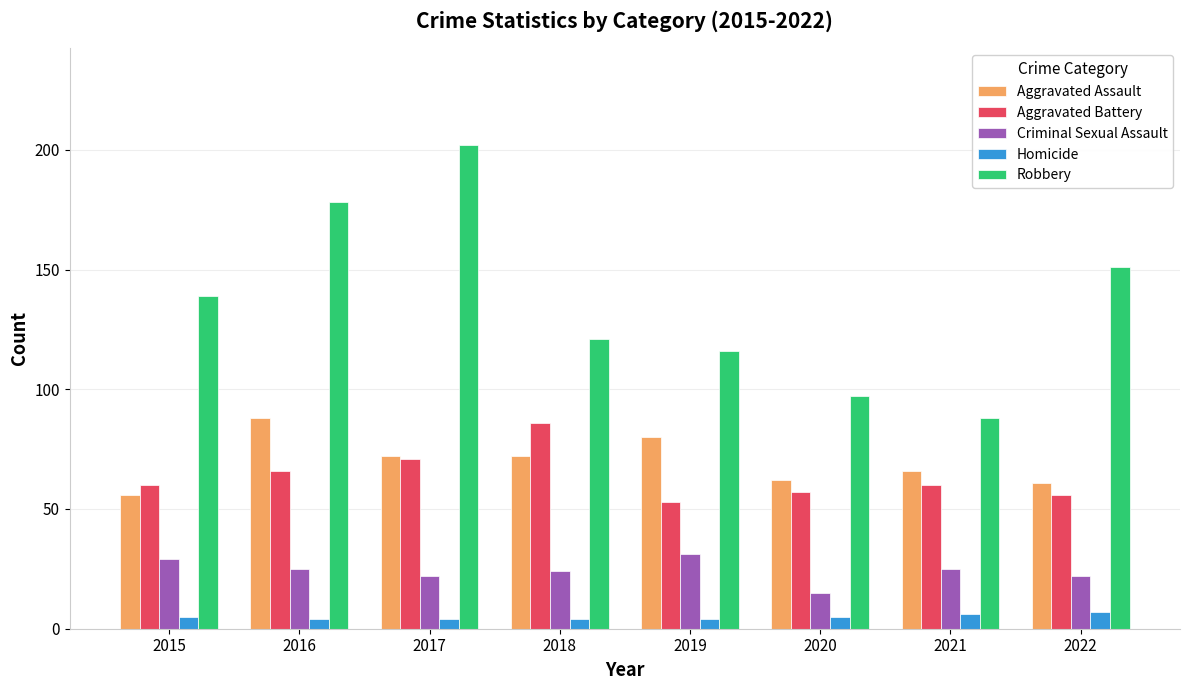

What is the difference between the highest and lowest values at 2019?

112